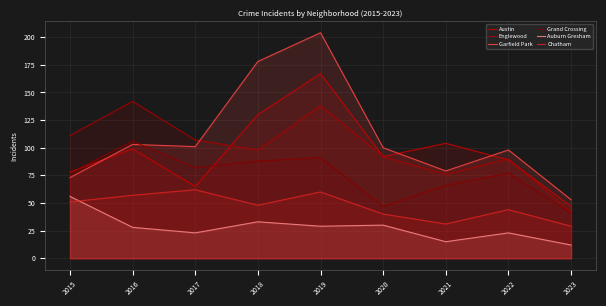

What is the difference between the maximum and second lowest values in the Auburn Gresham series?

41